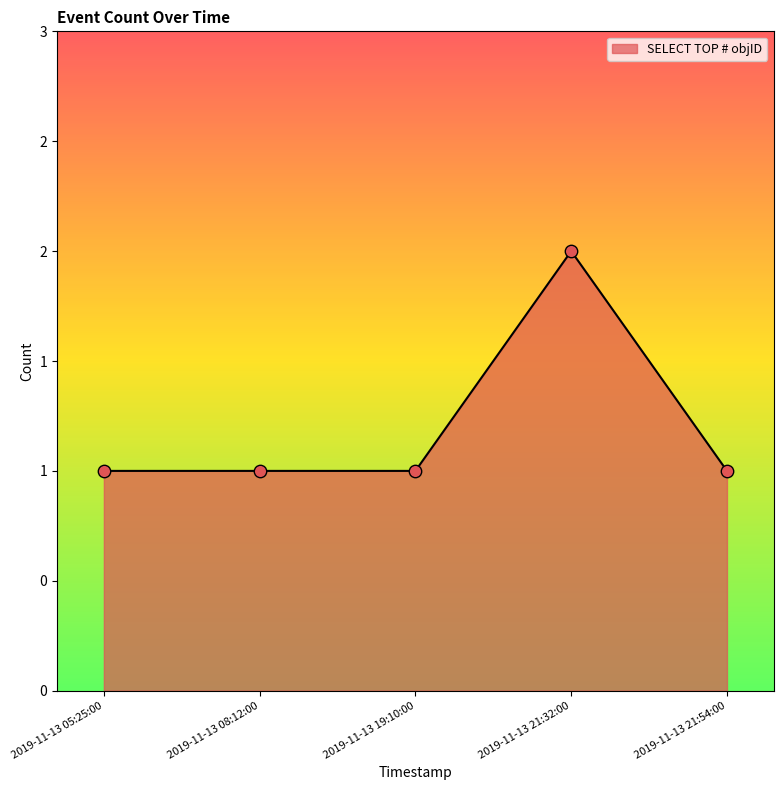

Does the chart have visible grid lines?

No